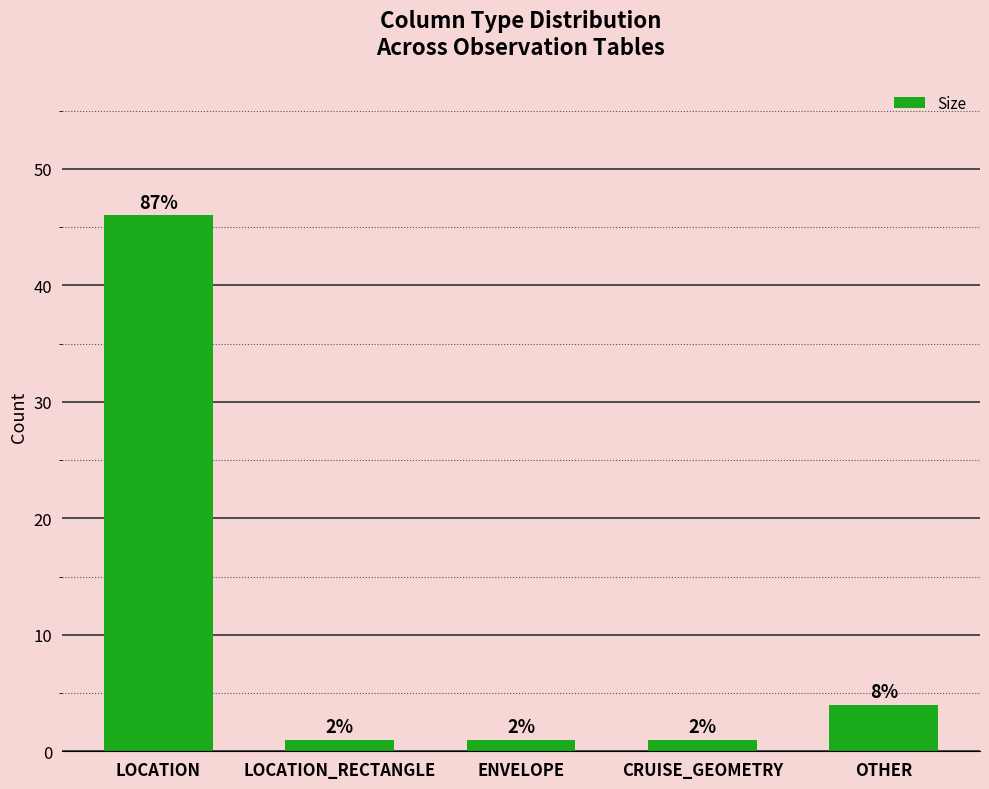

What is the change in value from CRUISE_GEOMETRY to OTHER?

+3